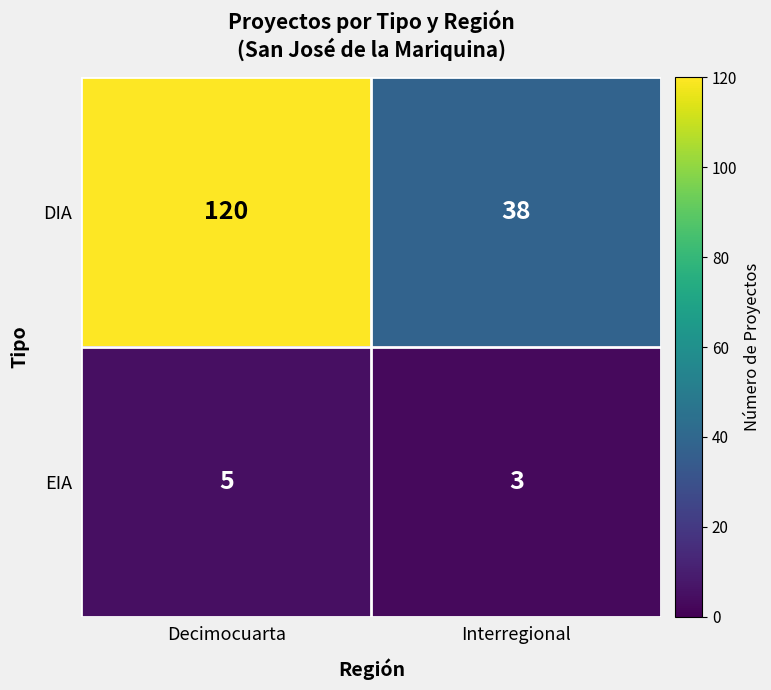

Is it true that EIA equals 5 at Decimocuarta?

True